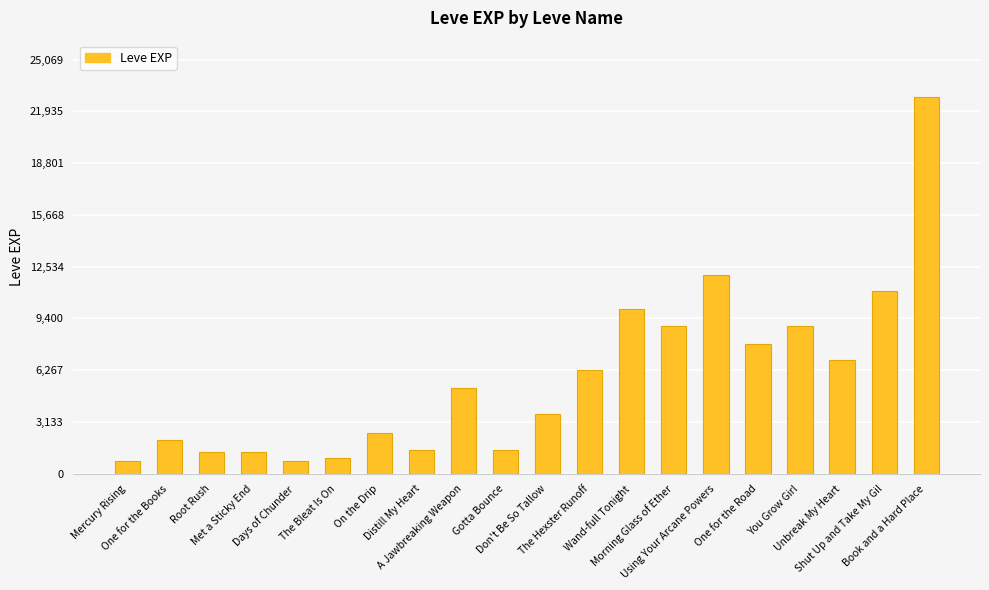

How many values are below 5220?

10